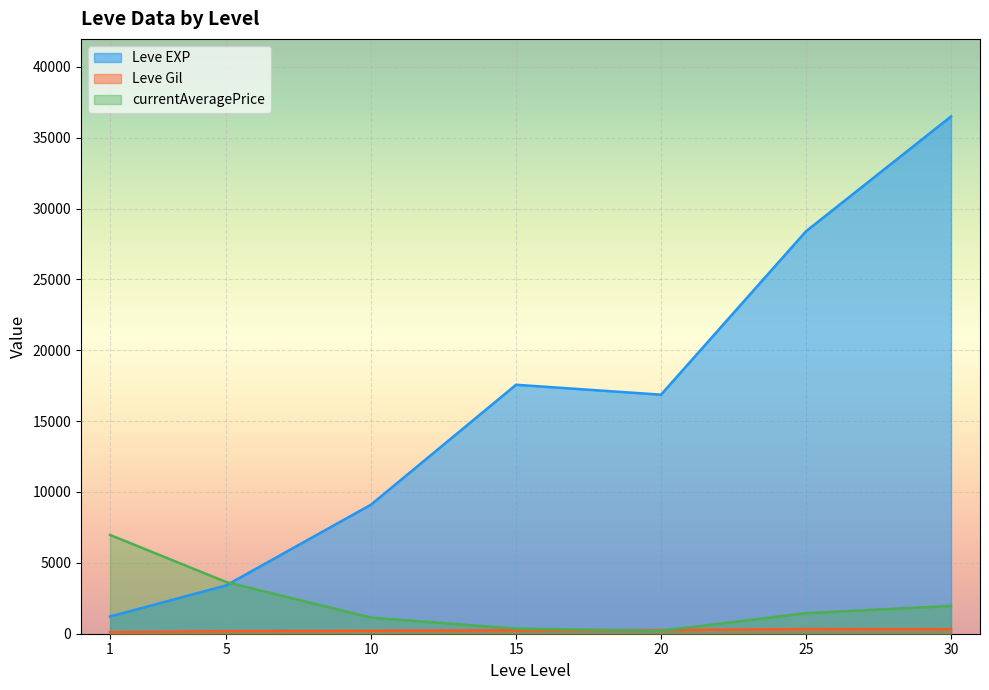

The value of currentAveragePrice at 30 is 1963.8. True or false?

True